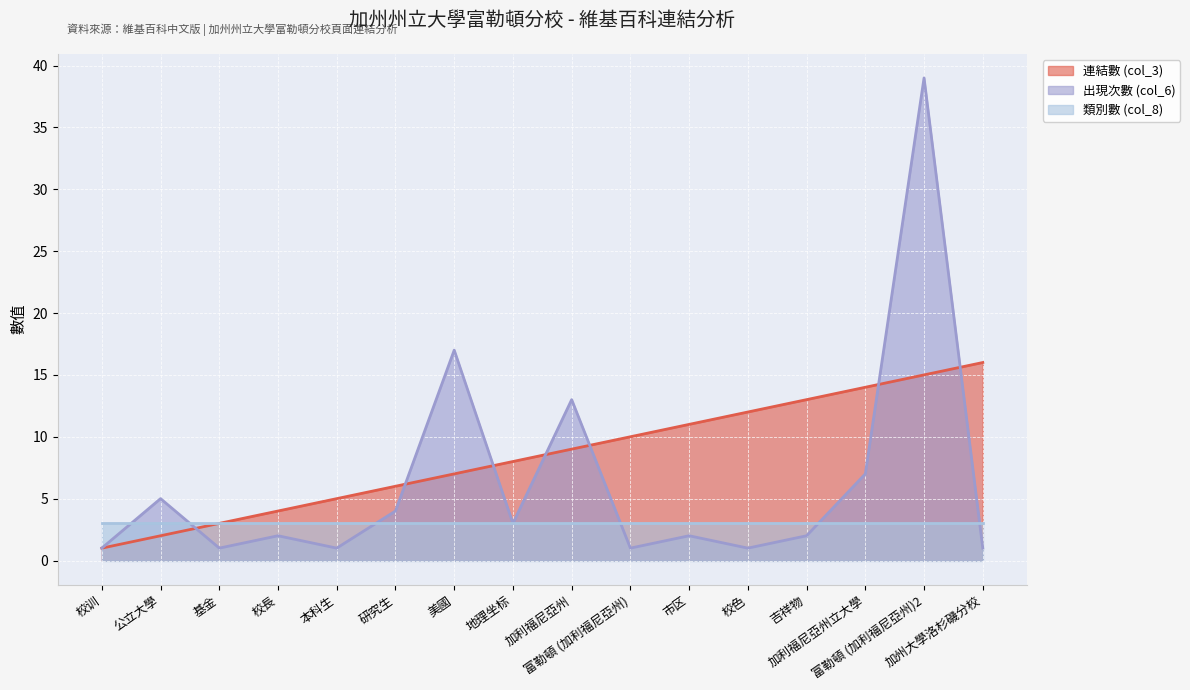

What is the highest value of the 出現次數 (col_6) series?

39